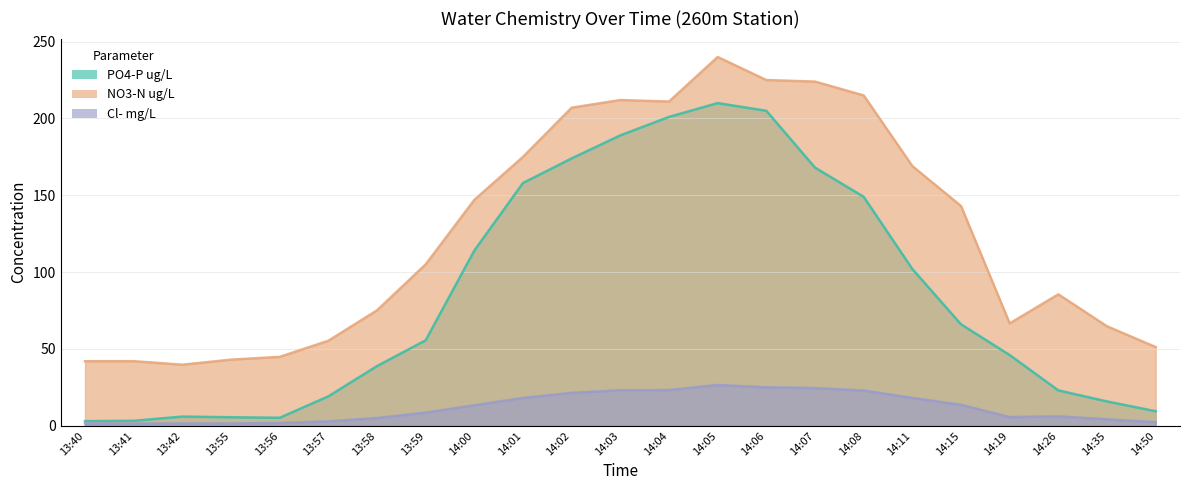

Where is the first local maximum for PO4-P ug/L?

13:42